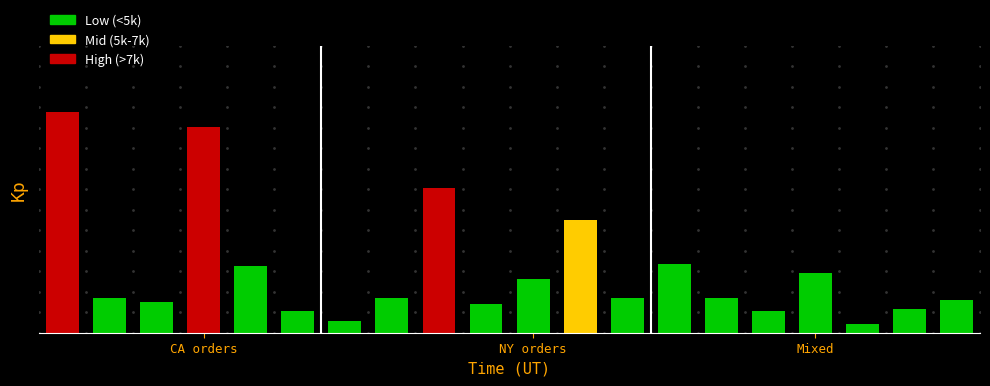

The chart shows a value of 2326.4 at CA-7. True or false?

False